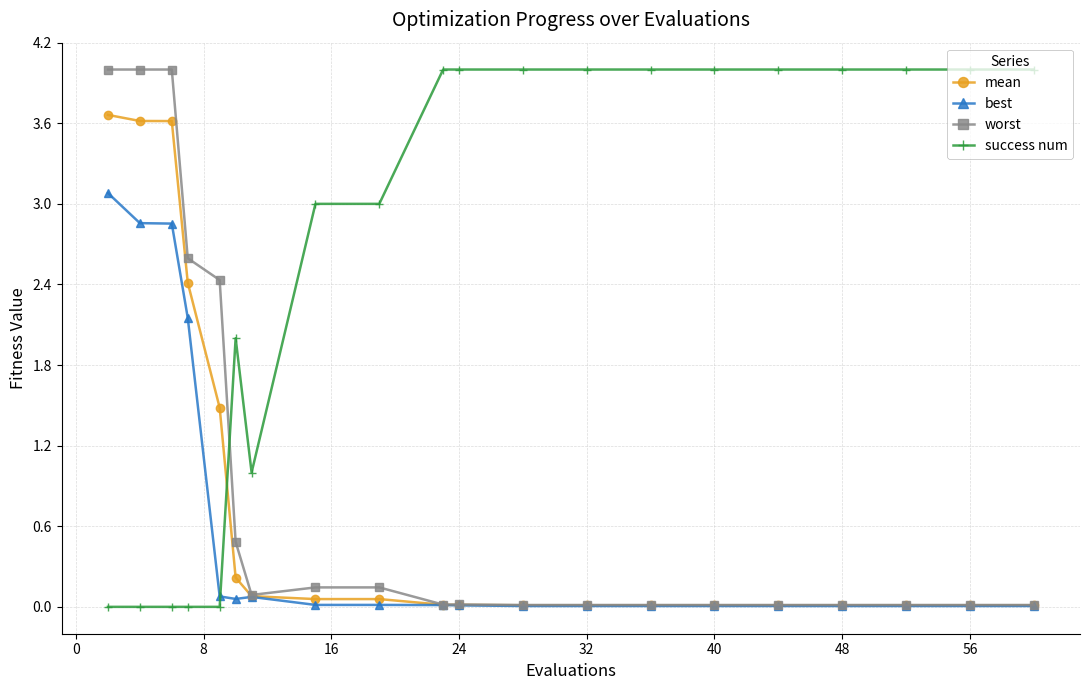

True or false: best has more than 0 points higher than both neighbors.

True